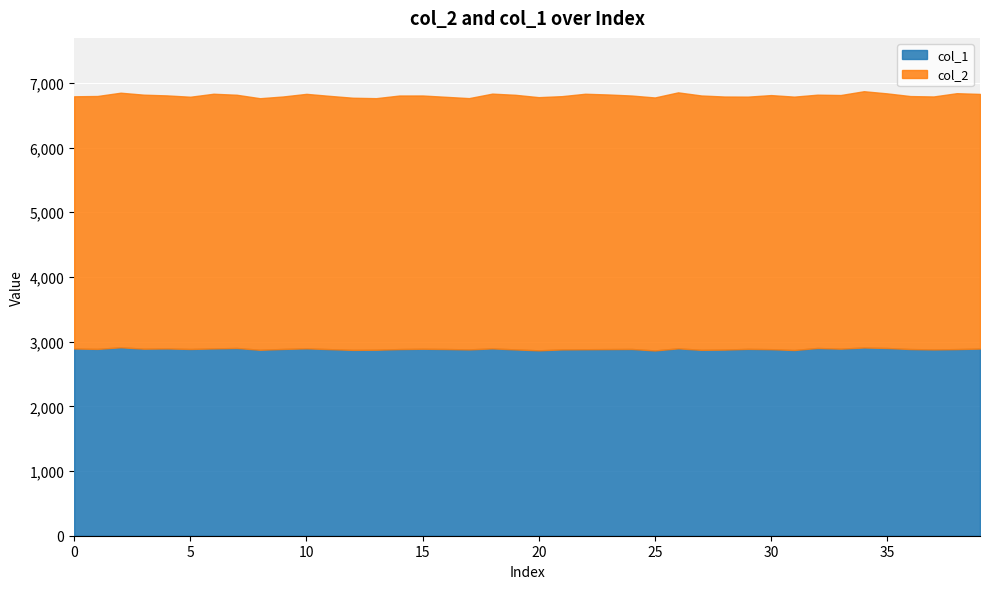

Between 22 and 21, which is larger?

22